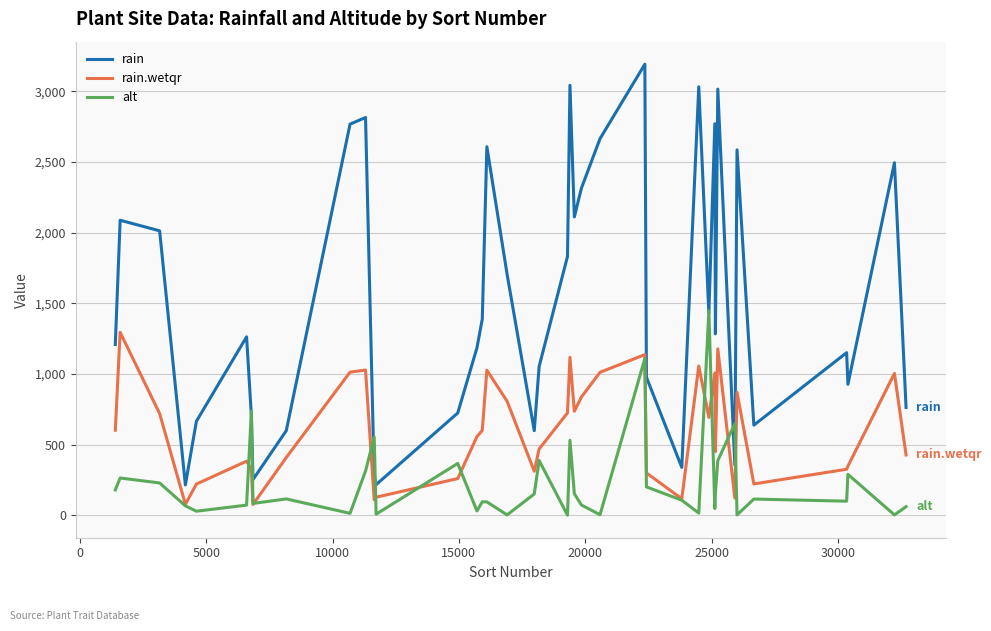

What is the average value of the alt series?

230